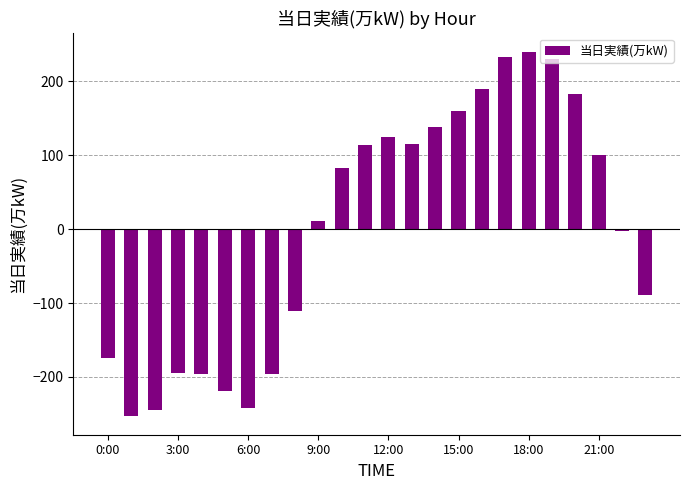

How many positive values are there?

13